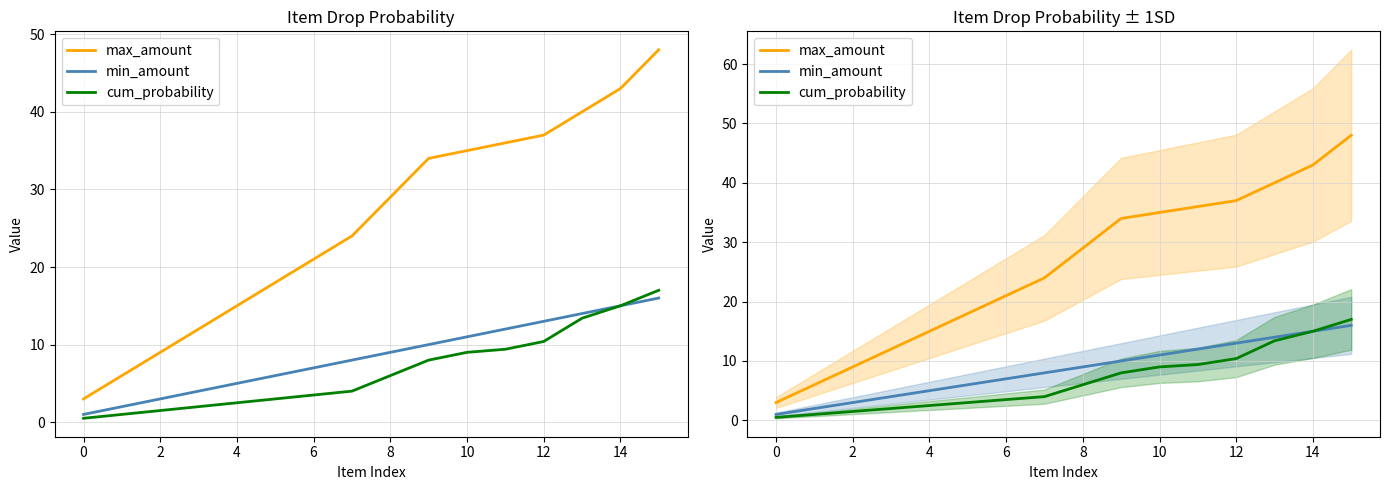

What is the value of the cum_probability point at the 4th from the left?

2.0